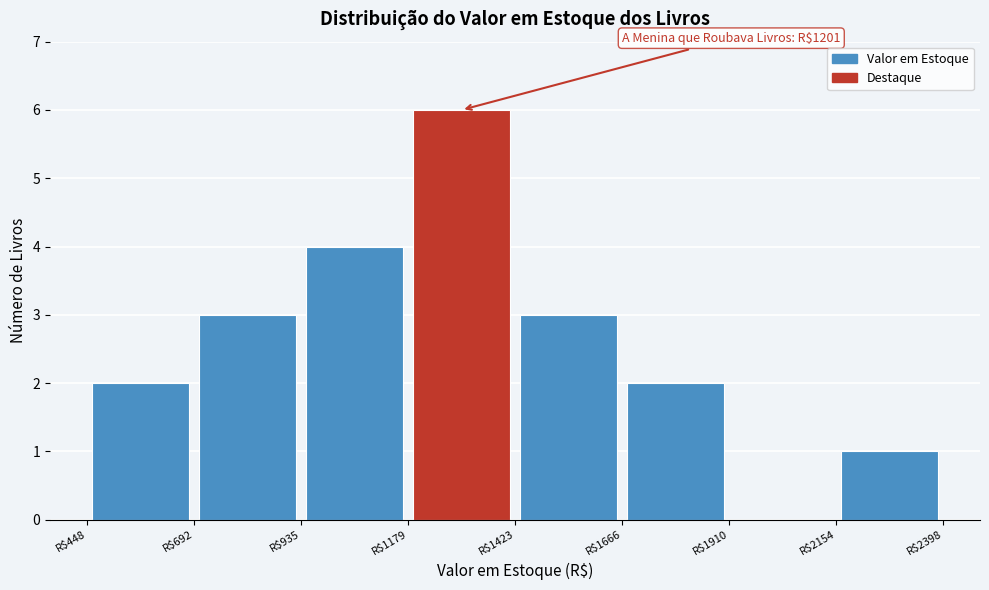

Over which range of the x-axis is the bar tallest?

1200 to 1400